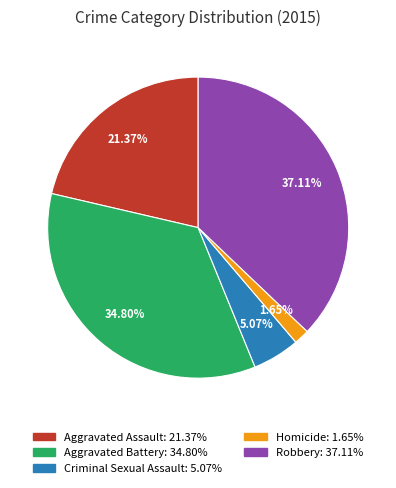

To the nearest percent, what is the average slice percentage?

20%